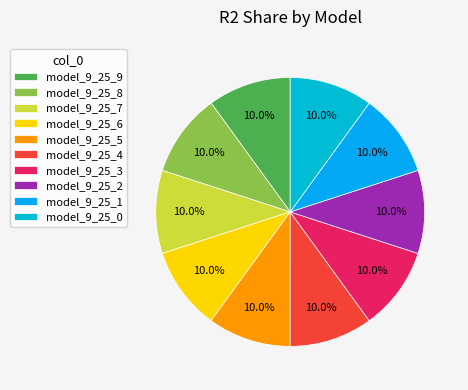

Is model_9_25_2 the majority of the pie?

No